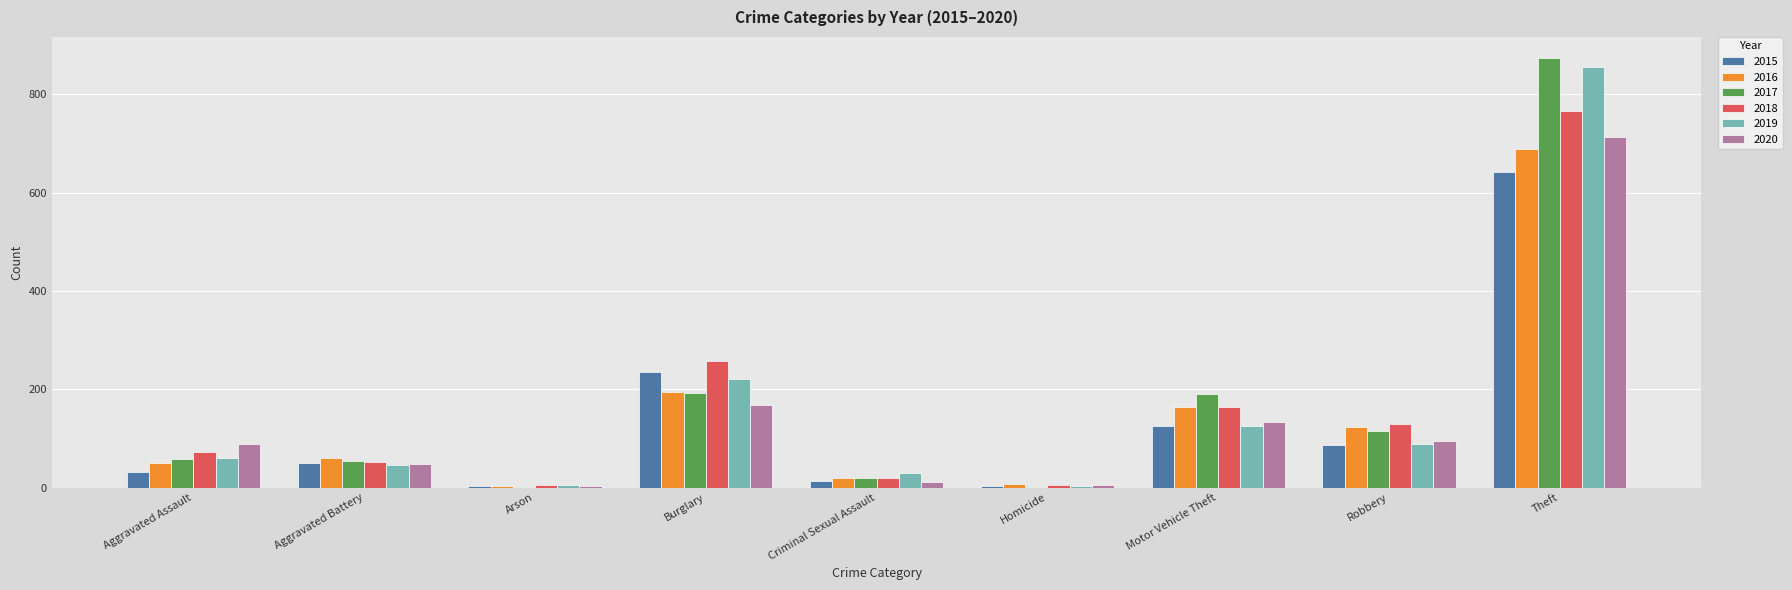

What is the maximum value for 2020?

714